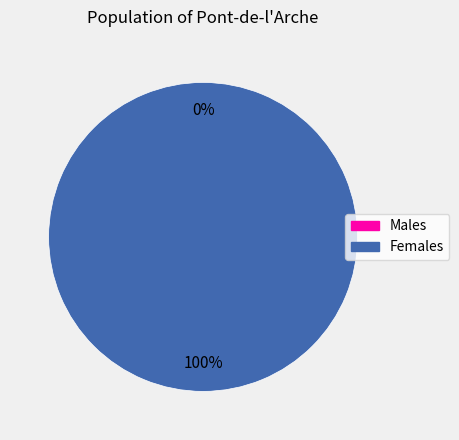

To the nearest percent, what is the average slice percentage?

50%